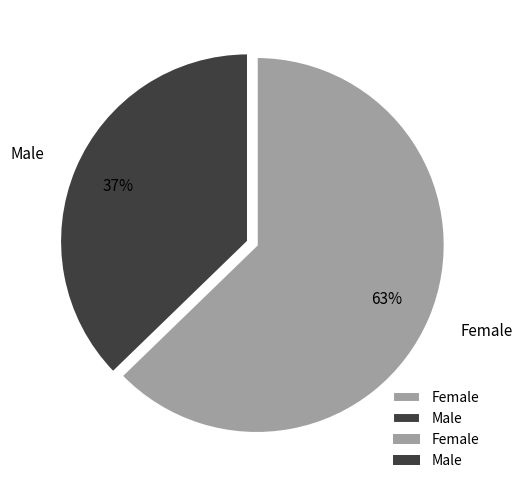

Count the number of slices in the pie.

2